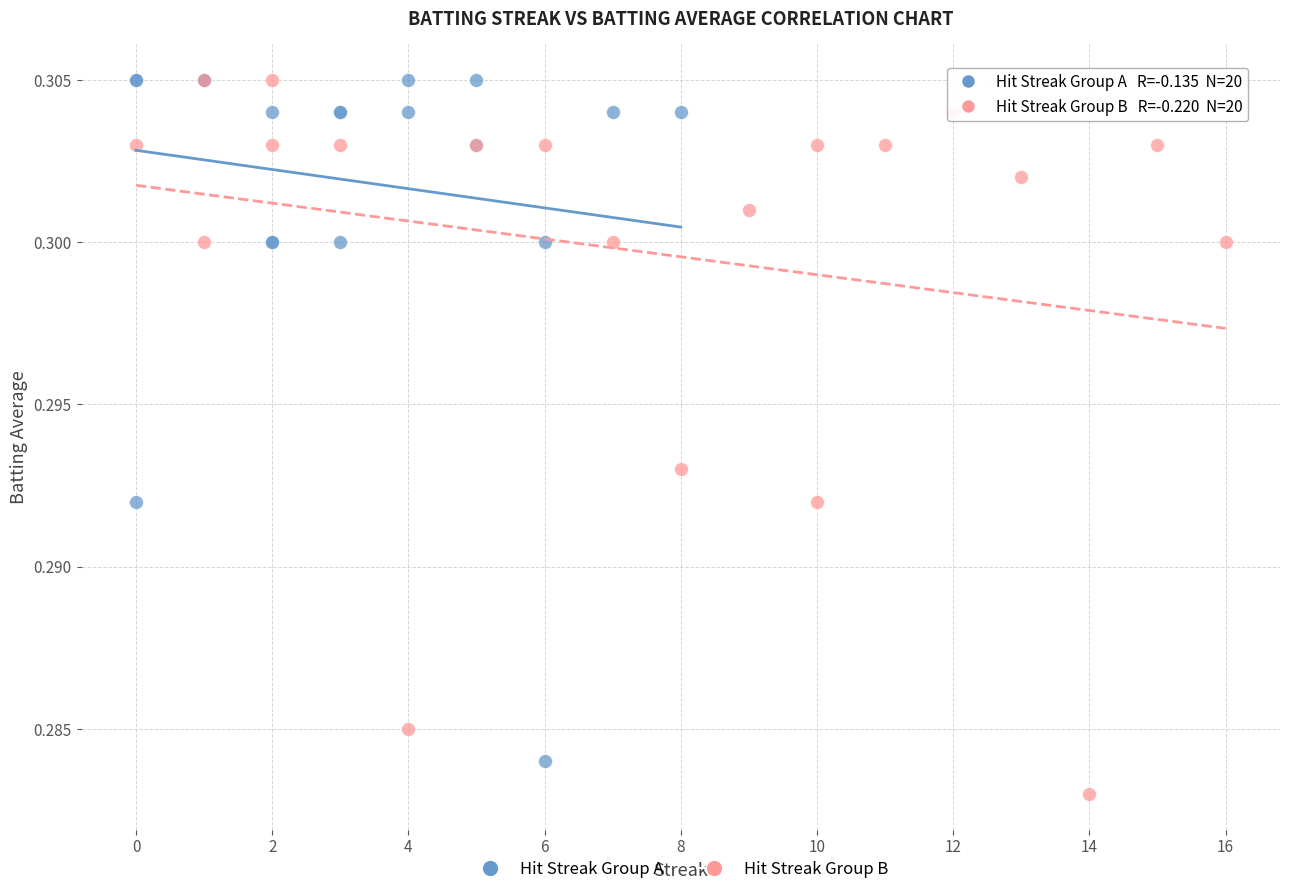

What are all the series names shown in the legend?

Hit Streak Group A, Hit Streak Group B